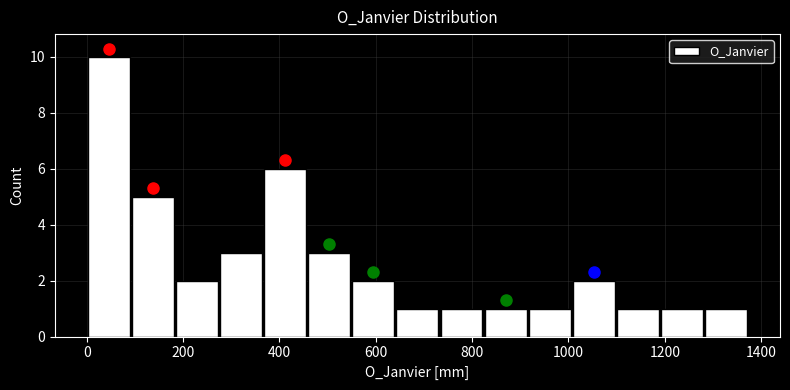

Over which range of the x-axis is the bar tallest?

0 to 100